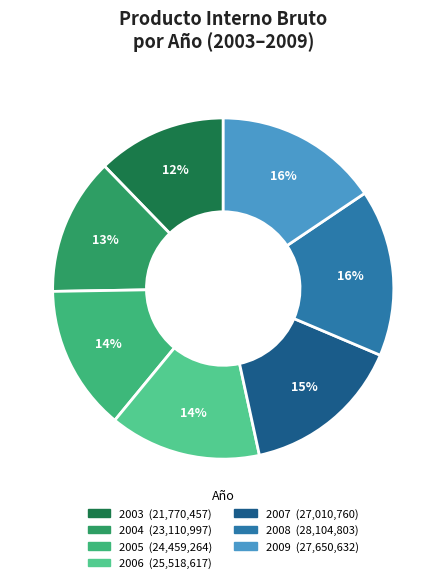

The 2003 slice represents 12% of the pie. True or false?

True